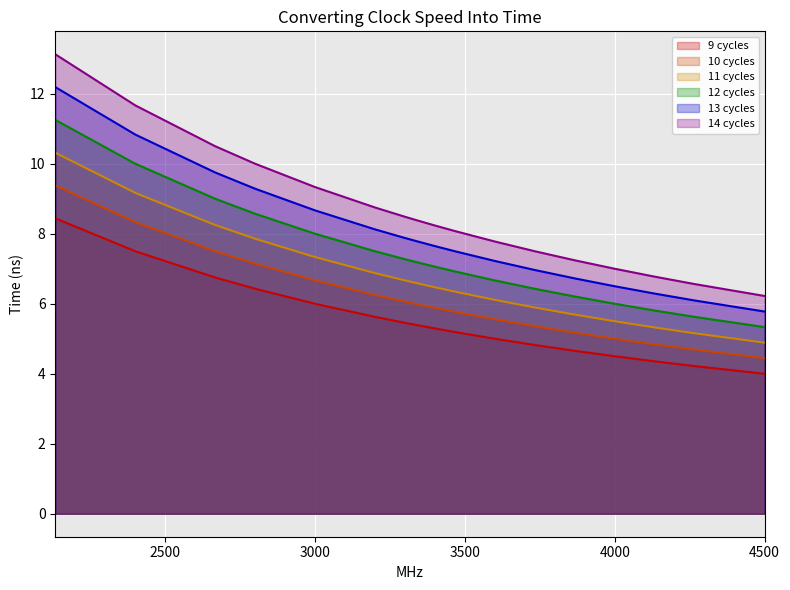

What is the spread (max minus min) of values at 4500?

2.2